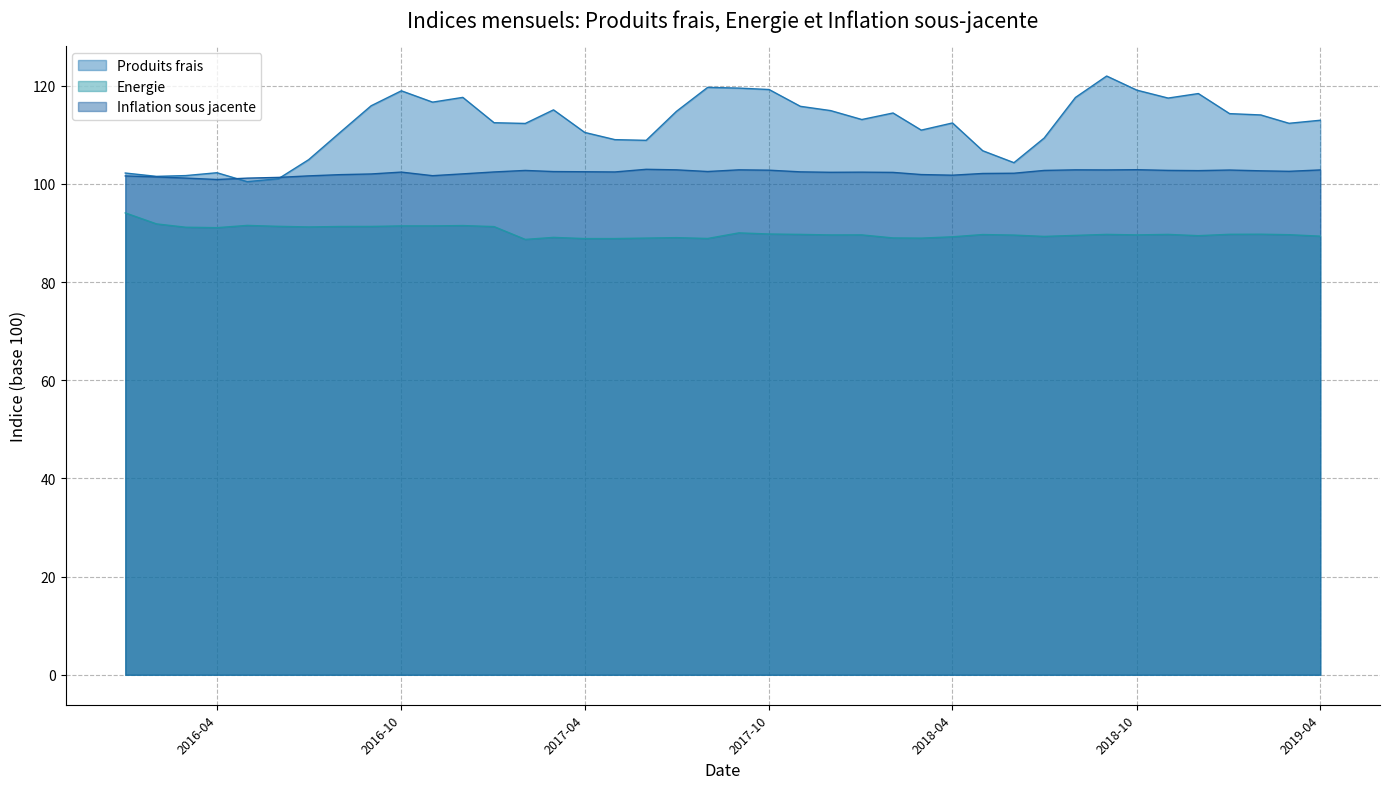

Where is the first local maximum for Produits frais?

2016-04